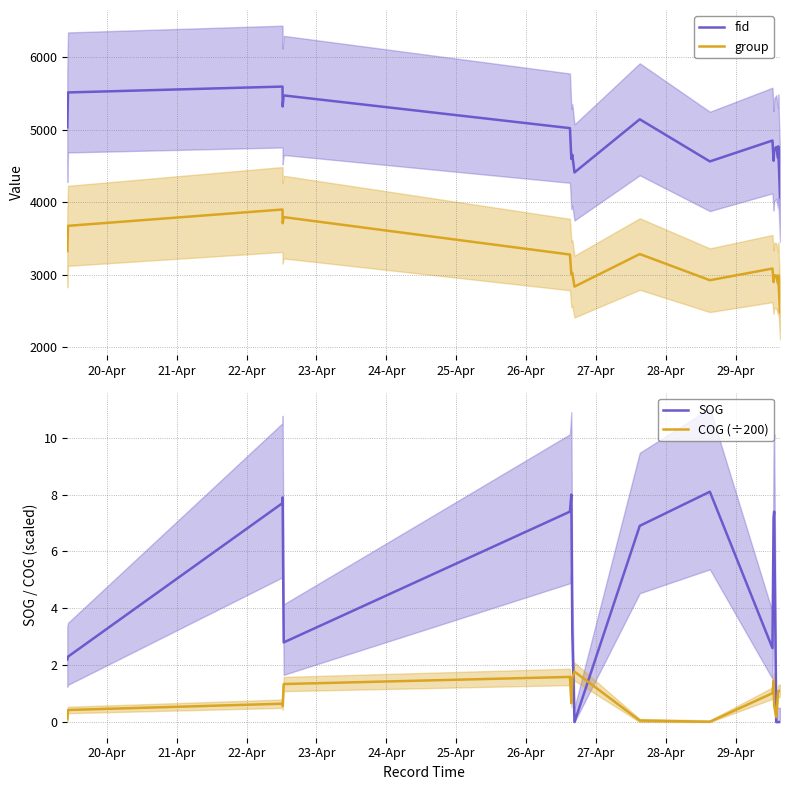

True or false: fid and group cross at least once.

False